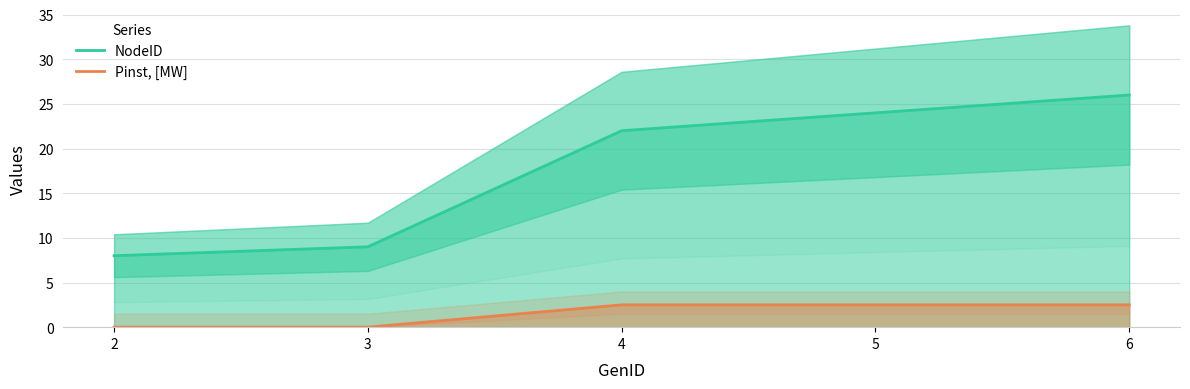

What is the total value across all series at 2?

8.0